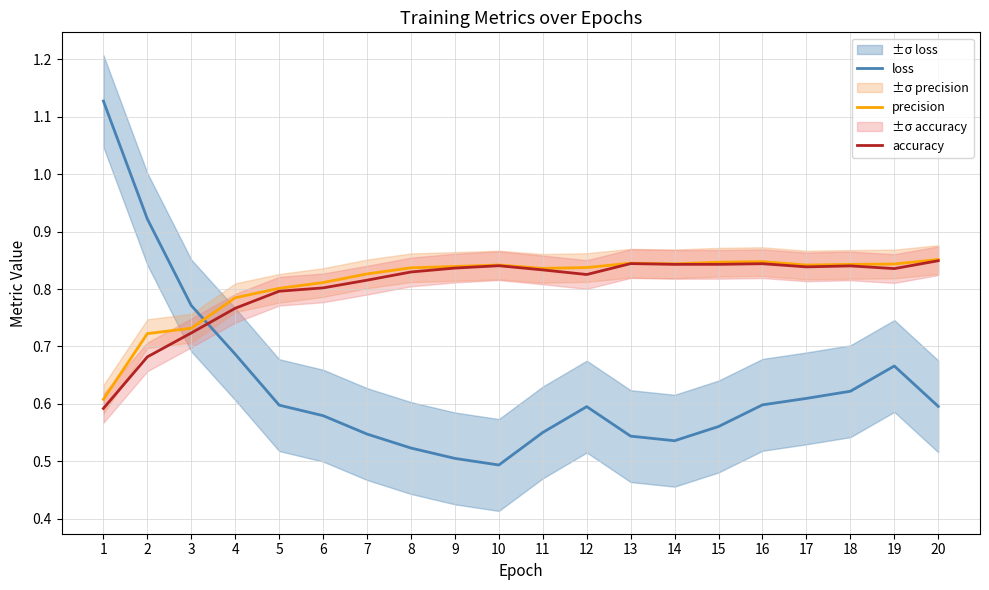

Where is the first local maximum for accuracy?

10